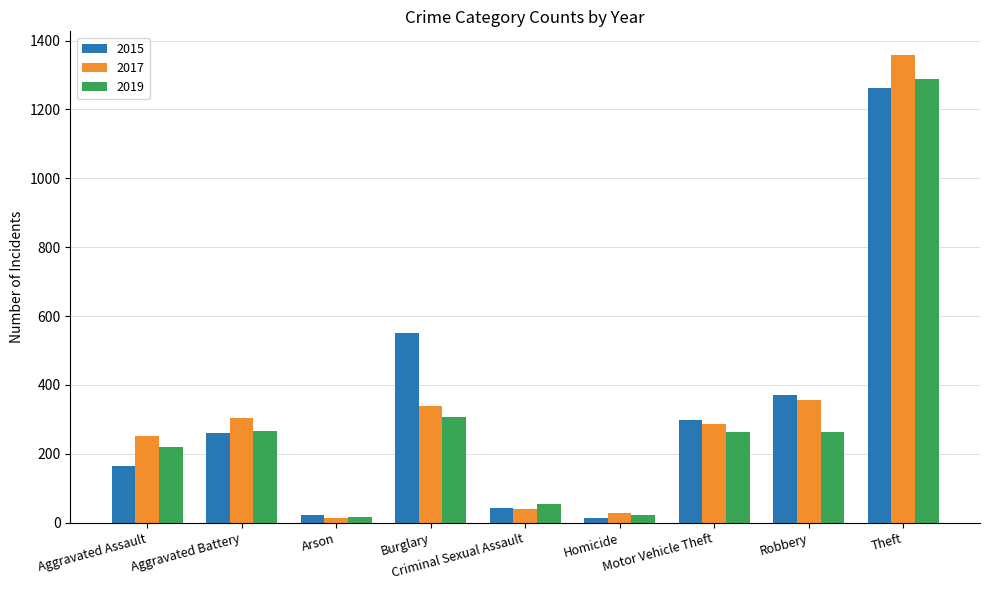

The 2017 series shows 251 at Aggravated Assault. True or false?

True